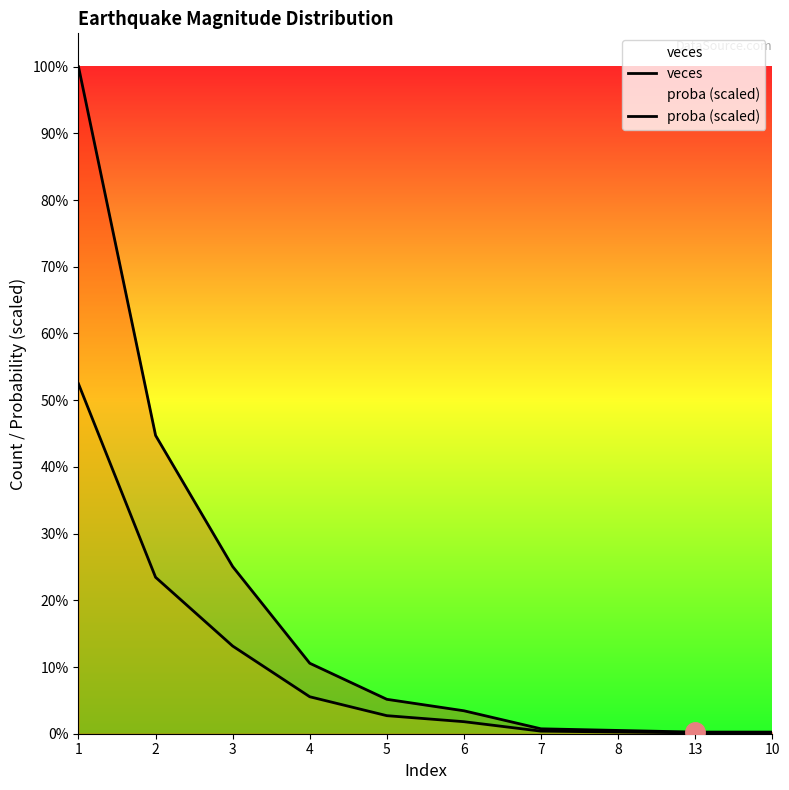

Reading left to right, list all the values displayed in this chart.

veces: 407.0	182.0	102.0	43.0	21.0	14.0	3.0	2.0	1.0	1.0
proba (scaled): 213.5	95.5	53.5	22.6	11.0	7.3	1.6	1.0	0.5	0.5